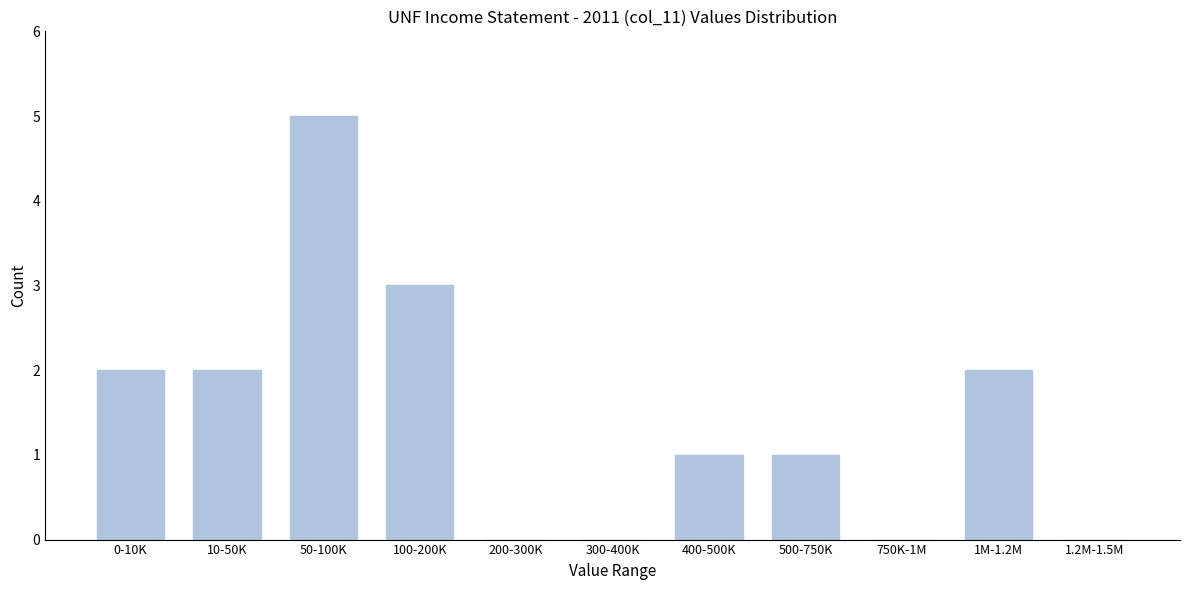

Reading left to right, transcribe all the data shown in this chart.

0-10K=2	10-50K=2	50-100K=5	100-200K=3	200-300K=0	300-400K=0	400-500K=1	500-750K=1	750K-1M=0	1M-1.2M=2	1.2M-1.5M=0